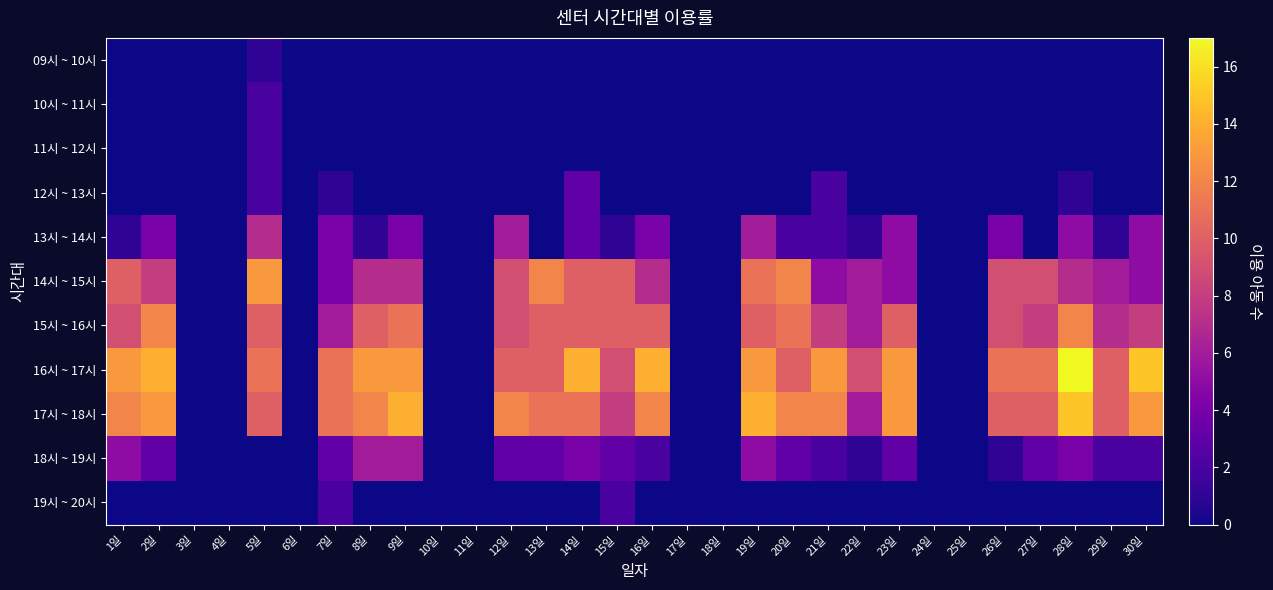

Reading right to left, what are all the values shown in this chart?

09시 ~ 10시: 30일=0	29일=0	28일=0	27일=0	26일=0	25일=0	24일=0	23일=0	22일=0	21일=0	20일=0	19일=0	18일=0	17일=0	16일=0	15일=0	14일=0	13일=0	12일=0	11일=0	10일=0	9일=0	8일=0	7일=0	6일=0	5일=1	4일=0	3일=0	2일=0	1일=0
10시 ~ 11시: 30일=0	29일=0	28일=0	27일=0	26일=0	25일=0	24일=0	23일=0	22일=0	21일=0	20일=0	19일=0	18일=0	17일=0	16일=0	15일=0	14일=0	13일=0	12일=0	11일=0	10일=0	9일=0	8일=0	7일=0	6일=0	5일=2	4일=0	3일=0	2일=0	1일=0
11시 ~ 12시: 30일=0	29일=0	28일=0	27일=0	26일=0	25일=0	24일=0	23일=0	22일=0	21일=0	20일=0	19일=0	18일=0	17일=0	16일=0	15일=0	14일=0	13일=0	12일=0	11일=0	10일=0	9일=0	8일=0	7일=0	6일=0	5일=2	4일=0	3일=0	2일=0	1일=0
12시 ~ 13시: 30일=0	29일=0	28일=1	27일=0	26일=0	25일=0	24일=0	23일=0	22일=0	21일=2	20일=0	19일=0	18일=0	17일=0	16일=0	15일=0	14일=3	13일=0	12일=0	11일=0	10일=0	9일=0	8일=0	7일=1	6일=0	5일=2	4일=0	3일=0	2일=0	1일=0
13시 ~ 14시: 30일=5	29일=1	28일=5	27일=0	26일=4	25일=0	24일=0	23일=5	22일=1	21일=2	20일=2	19일=6	18일=0	17일=0	16일=4	15일=1	14일=3	13일=0	12일=6	11일=0	10일=0	9일=4	8일=1	7일=4	6일=0	5일=7	4일=0	3일=0	2일=4	1일=1
14시 ~ 15시: 30일=5	29일=6	28일=7	27일=9	26일=9	25일=0	24일=0	23일=5	22일=6	21일=5	20일=12	19일=11	18일=0	17일=0	16일=7	15일=10	14일=10	13일=12	12일=9	11일=0	10일=0	9일=7	8일=7	7일=4	6일=0	5일=13	4일=0	3일=0	2일=8	1일=10
15시 ~ 16시: 30일=8	29일=7	28일=12	27일=8	26일=9	25일=0	24일=0	23일=10	22일=6	21일=8	20일=11	19일=10	18일=0	17일=0	16일=10	15일=10	14일=10	13일=10	12일=9	11일=0	10일=0	9일=11	8일=10	7일=6	6일=0	5일=10	4일=0	3일=0	2일=12	1일=9
16시 ~ 17시: 30일=15	29일=10	28일=17	27일=11	26일=11	25일=0	24일=0	23일=13	22일=9	21일=13	20일=10	19일=13	18일=0	17일=0	16일=14	15일=9	14일=14	13일=10	12일=10	11일=0	10일=0	9일=13	8일=13	7일=11	6일=0	5일=11	4일=0	3일=0	2일=14	1일=13
17시 ~ 18시: 30일=13	29일=10	28일=15	27일=10	26일=10	25일=0	24일=0	23일=13	22일=6	21일=12	20일=12	19일=14	18일=0	17일=0	16일=12	15일=8	14일=11	13일=11	12일=12	11일=0	10일=0	9일=14	8일=12	7일=11	6일=0	5일=10	4일=0	3일=0	2일=13	1일=12
18시 ~ 19시: 30일=2	29일=2	28일=4	27일=3	26일=1	25일=0	24일=0	23일=3	22일=1	21일=2	20일=3	19일=5	18일=0	17일=0	16일=2	15일=3	14일=4	13일=3	12일=3	11일=0	10일=0	9일=6	8일=6	7일=3	6일=0	5일=0	4일=0	3일=0	2일=3	1일=5
19시 ~ 20시: 30일=0	29일=0	28일=0	27일=0	26일=0	25일=0	24일=0	23일=0	22일=0	21일=0	20일=0	19일=0	18일=0	17일=0	16일=0	15일=2	14일=0	13일=0	12일=0	11일=0	10일=0	9일=0	8일=0	7일=2	6일=0	5일=0	4일=0	3일=0	2일=0	1일=0